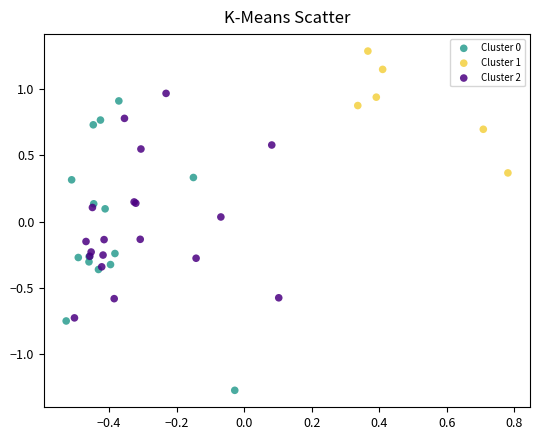

Which series contains the highest Y value?

Cluster 1